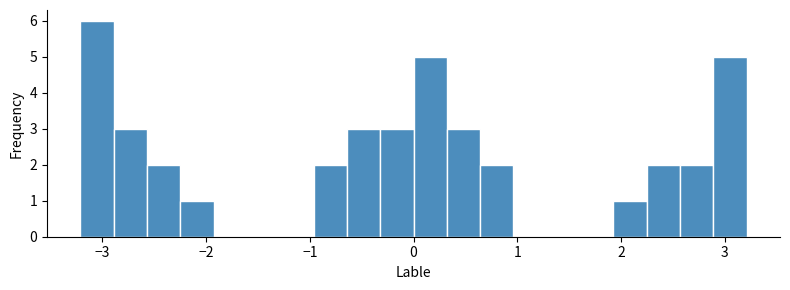

Read against the x-axis, roughly where is the centre of the tallest bar?

-3.1